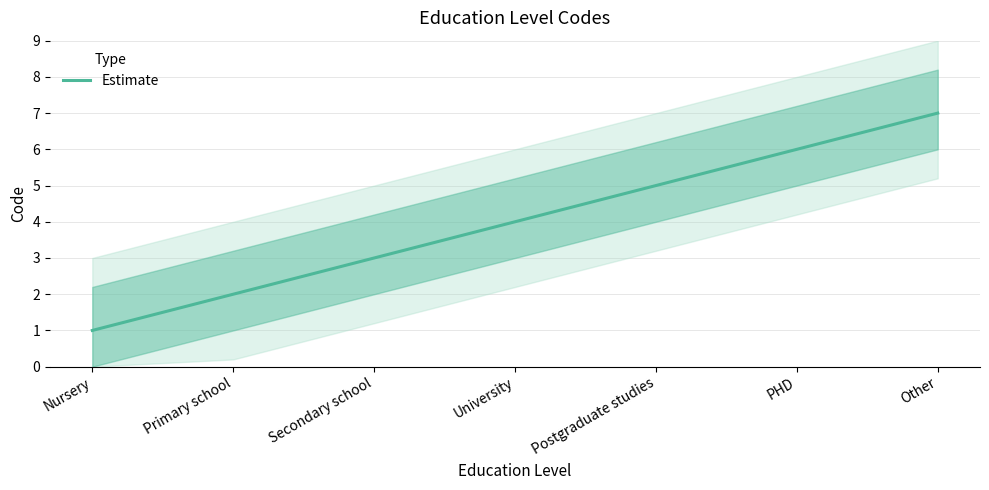

Which has a higher value, Other or Primary school?

Other